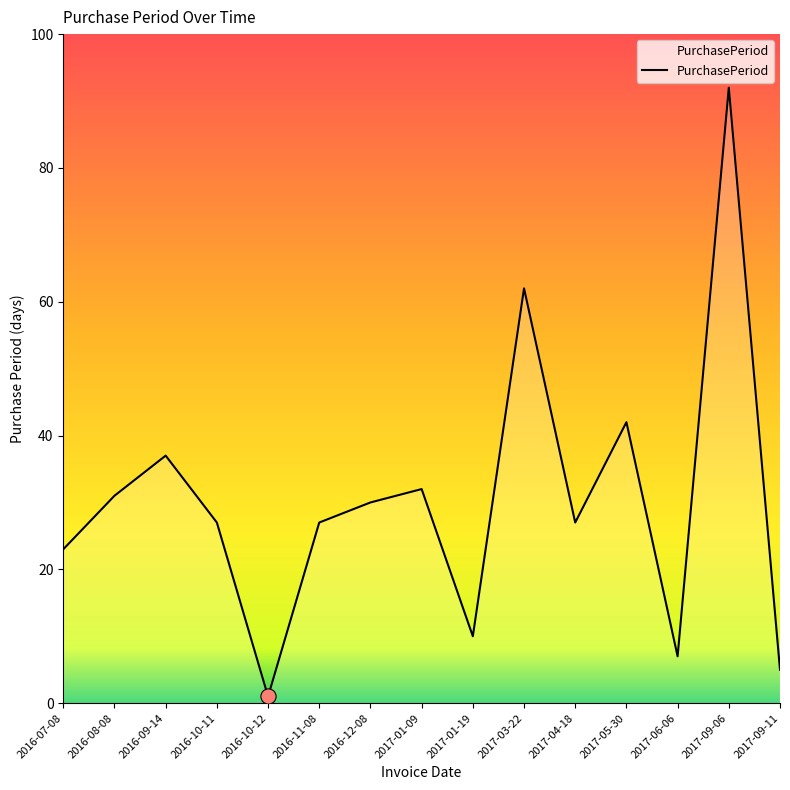

Between 2017-01-19 and 2017-09-06, which is larger?

2017-09-06